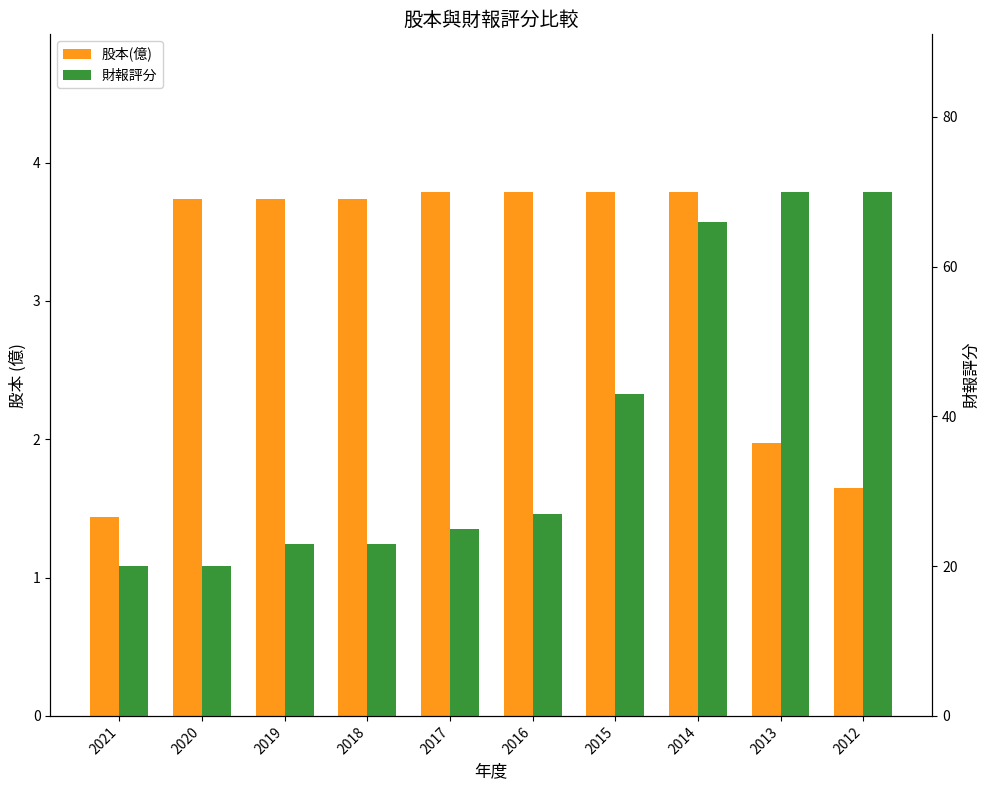

What is the difference between the maximum and minimum values in the 股本(億) series?

2.4